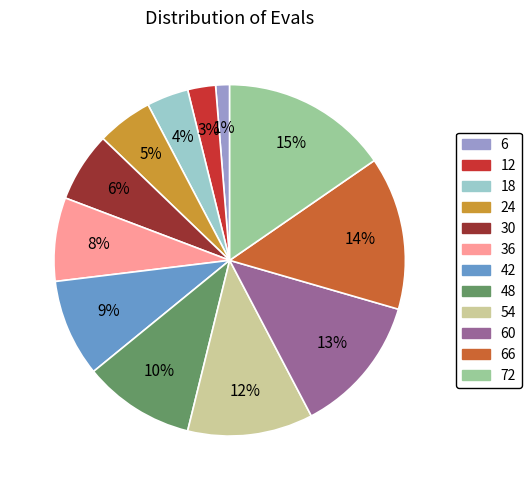

To the nearest percent, what is the average slice percentage?

8%